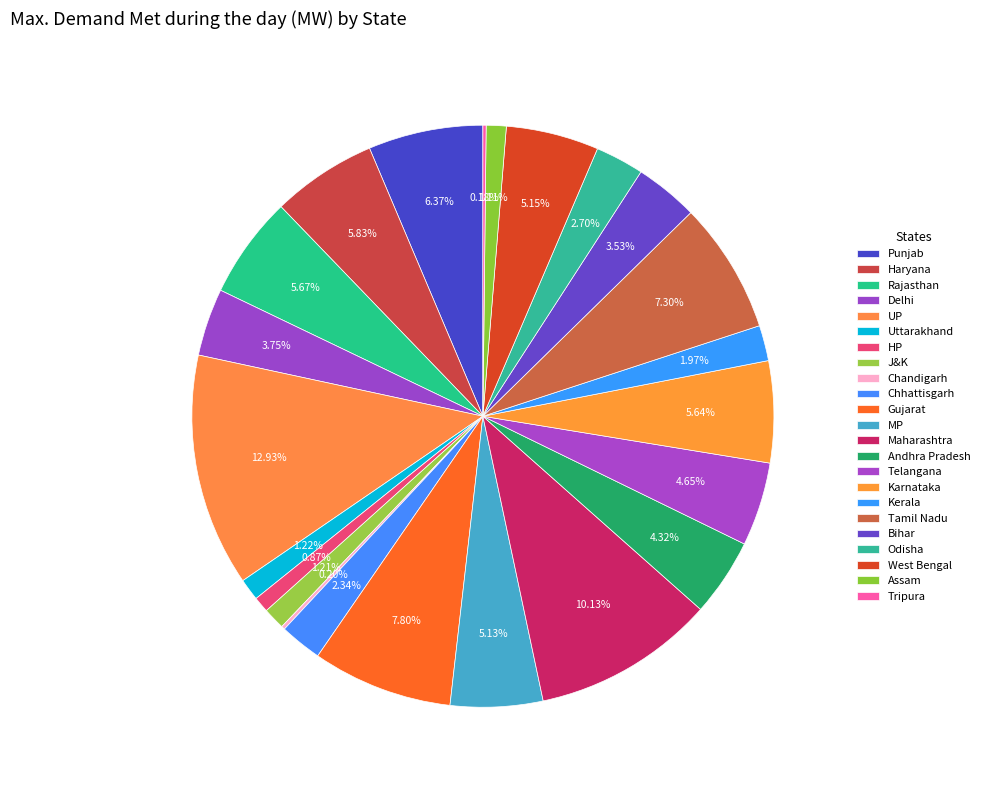

How many segments does this pie chart have?

23